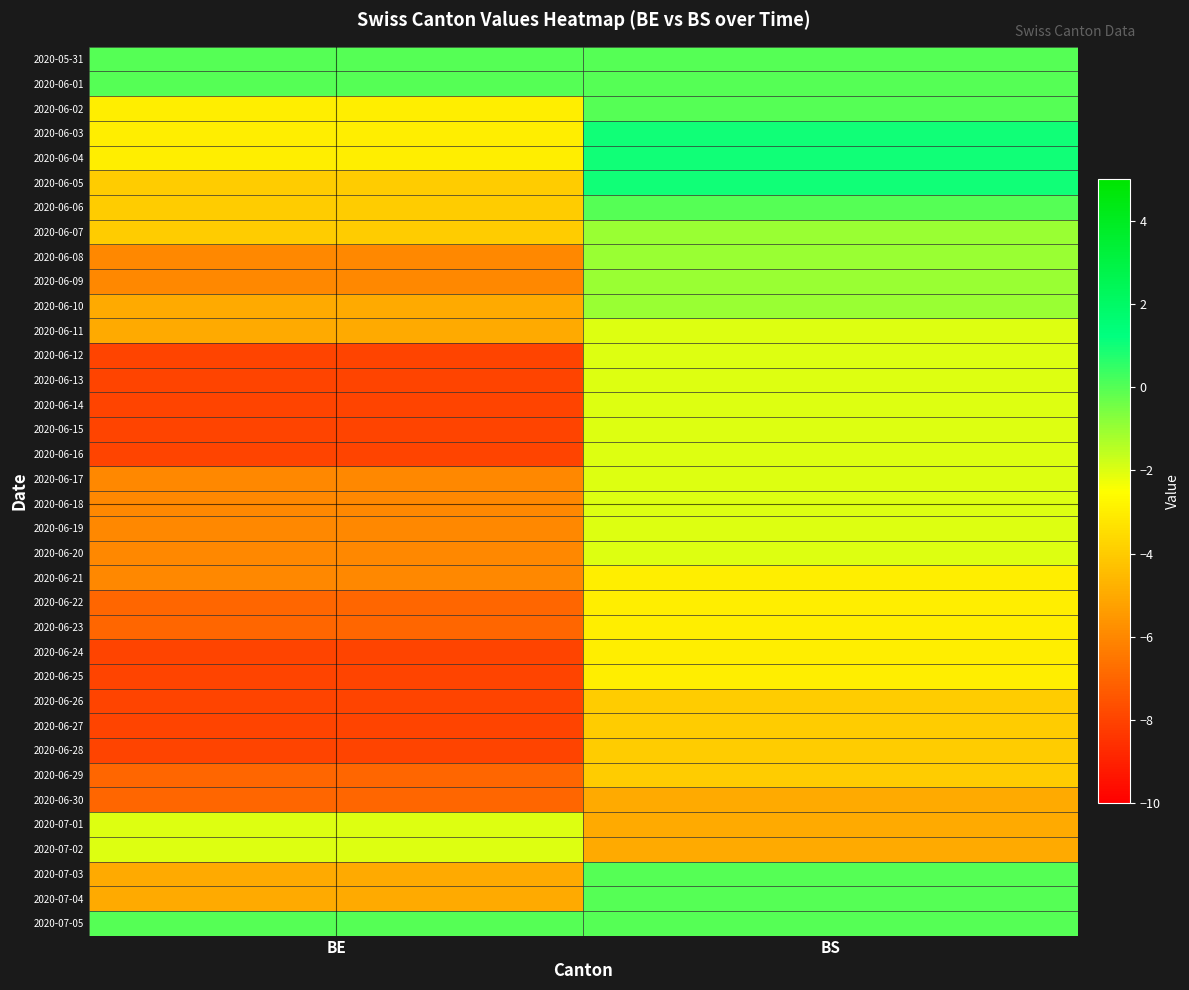

At how many categories does at least one series exceed -2?

2